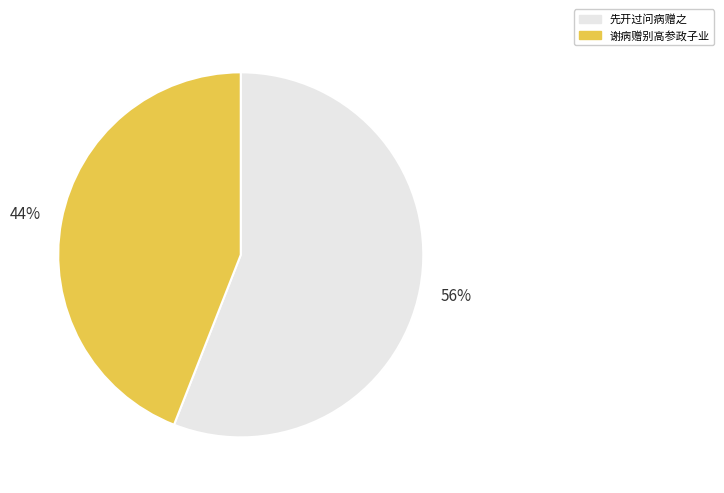

To the nearest percent, what is the difference between the 谢病赠别高参政子业 and 先开过问病赠之 slice percentages?

12%